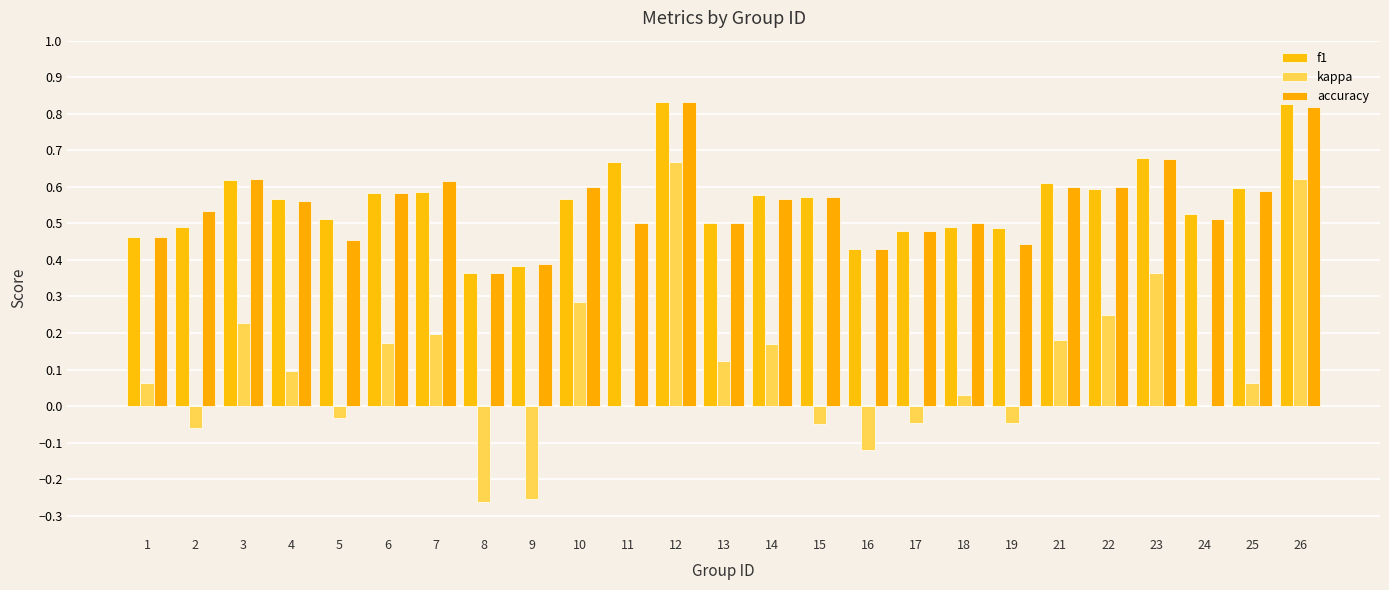

At how many categories does at least one series exceed 0?

25